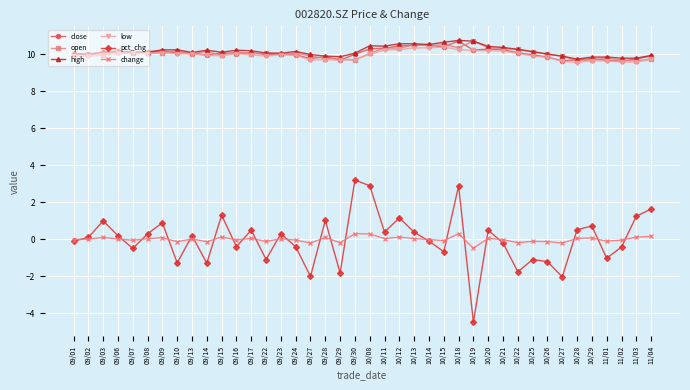

How many interior local peaks does the pct_chg series have?

13